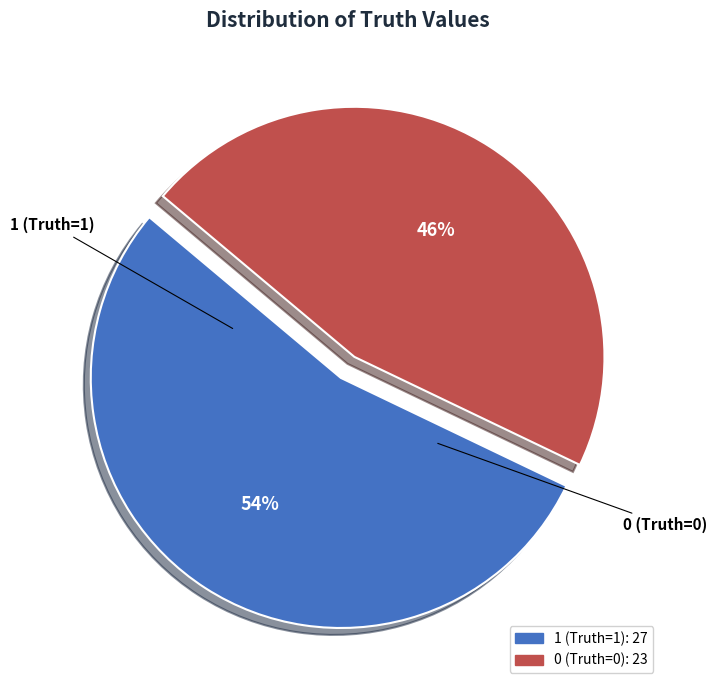

Which slice is the smallest?

0 (Truth=0)